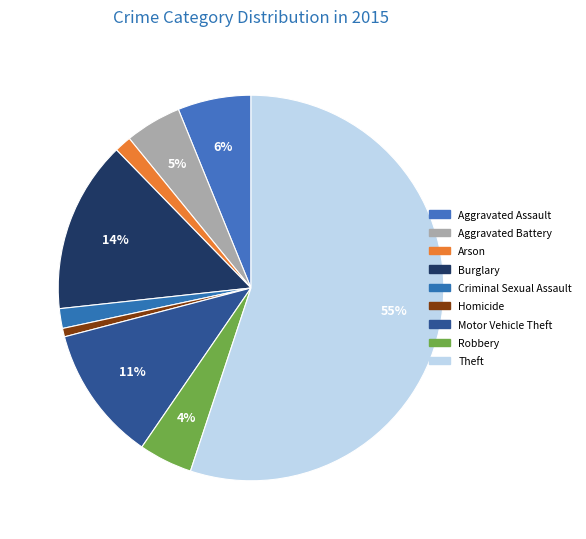

To the nearest percent, what is the combined percentage of Criminal Sexual Assault and Homicide?

2%